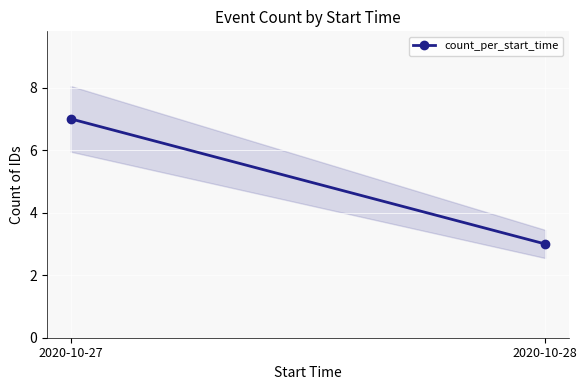

Between 2020-10-27 and 2020-10-28, which is larger?

2020-10-27